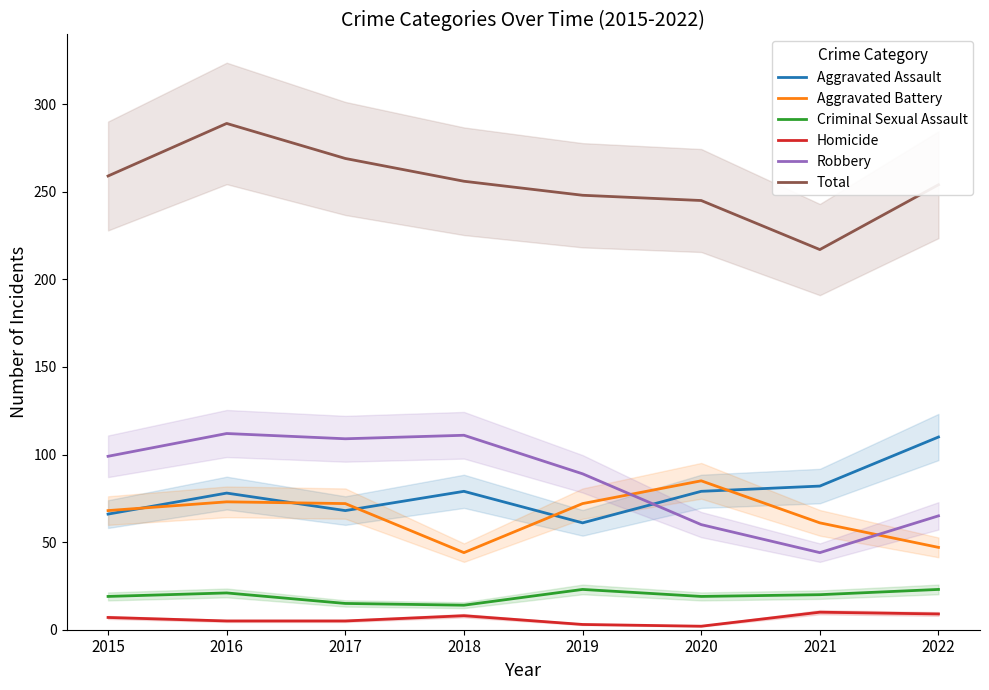

What is the maximum value for Criminal Sexual Assault?

23